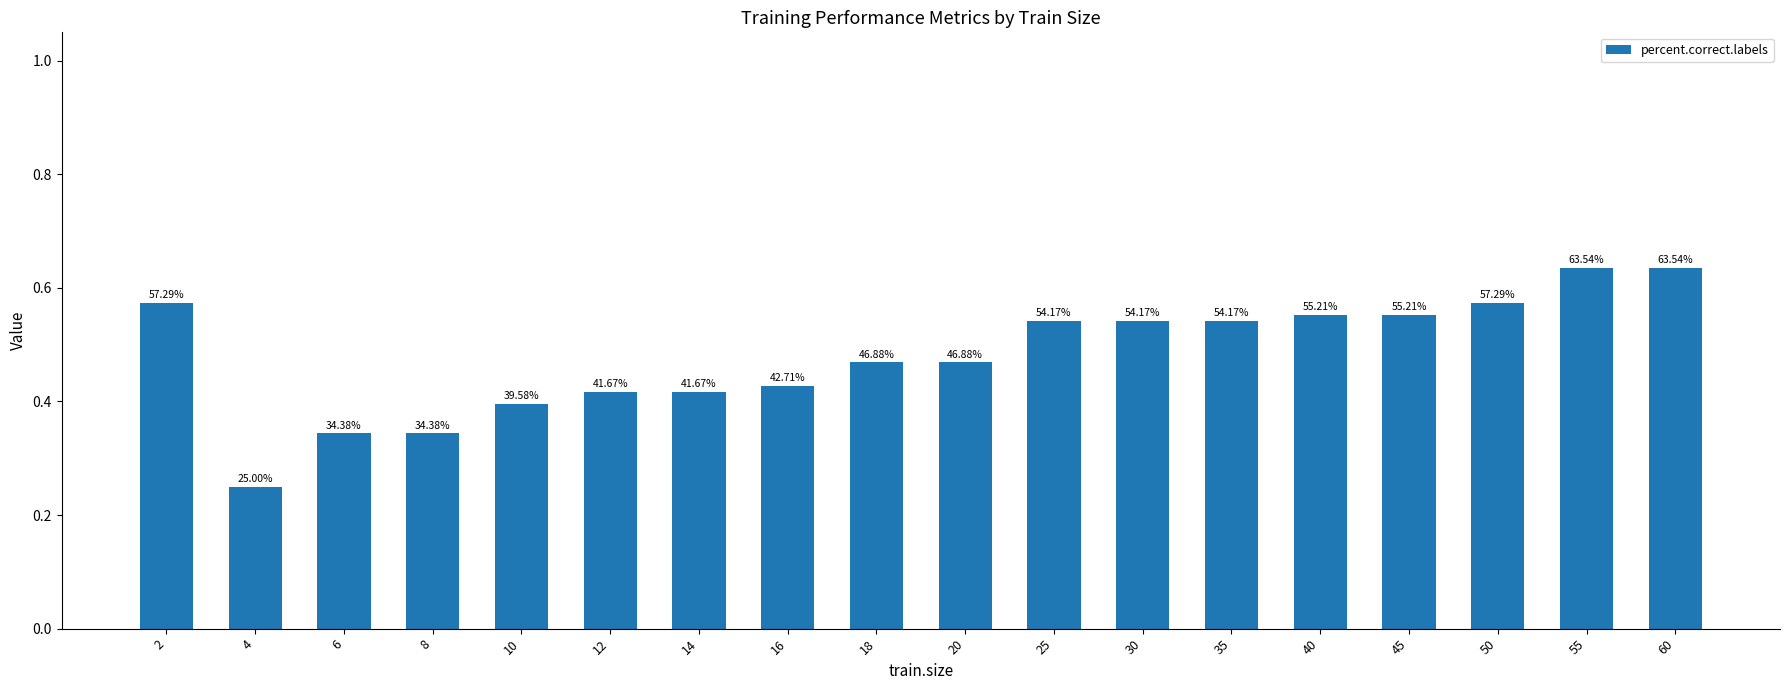

Reading left to right, transcribe all the data shown in this chart.

2=0.6	4=0.2	6=0.3	8=0.3	10=0.4	12=0.4	14=0.4	16=0.4	18=0.5	20=0.5	25=0.5	30=0.5	35=0.5	40=0.6	45=0.6	50=0.6	55=0.6	60=0.6